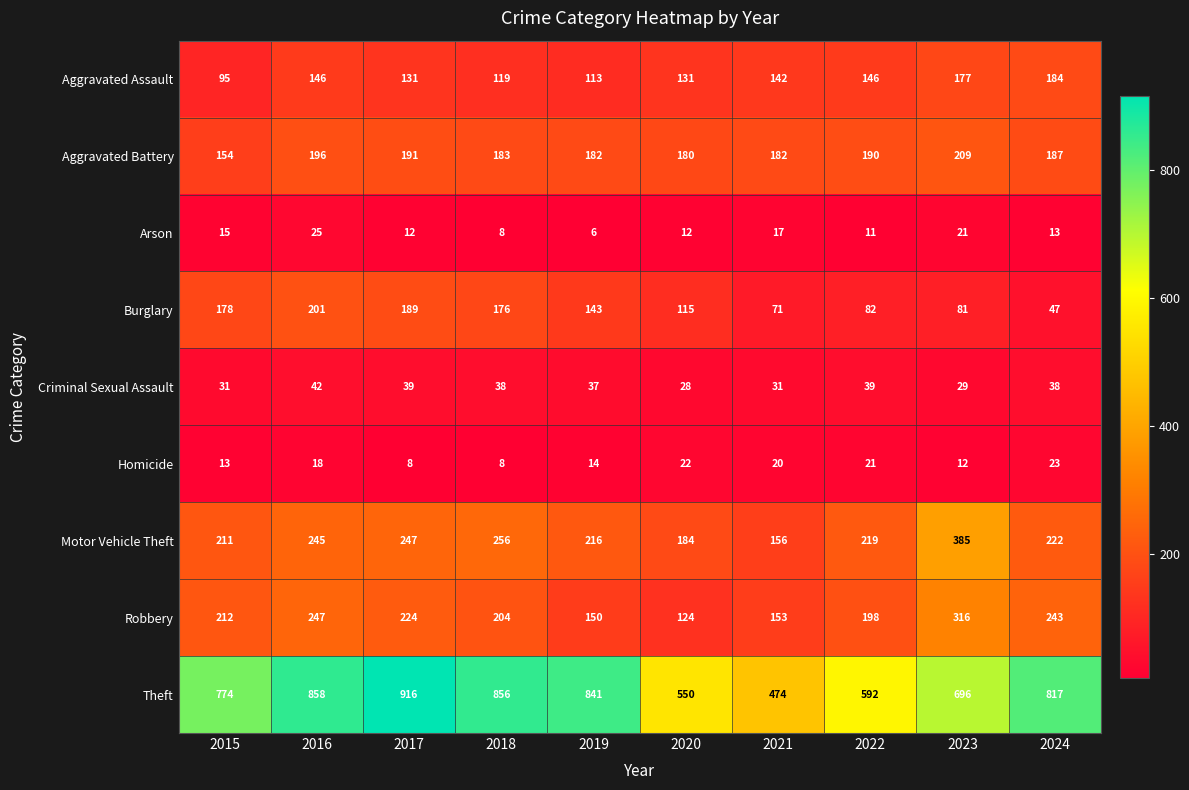

How many data points in Burglary are less than 143?

5